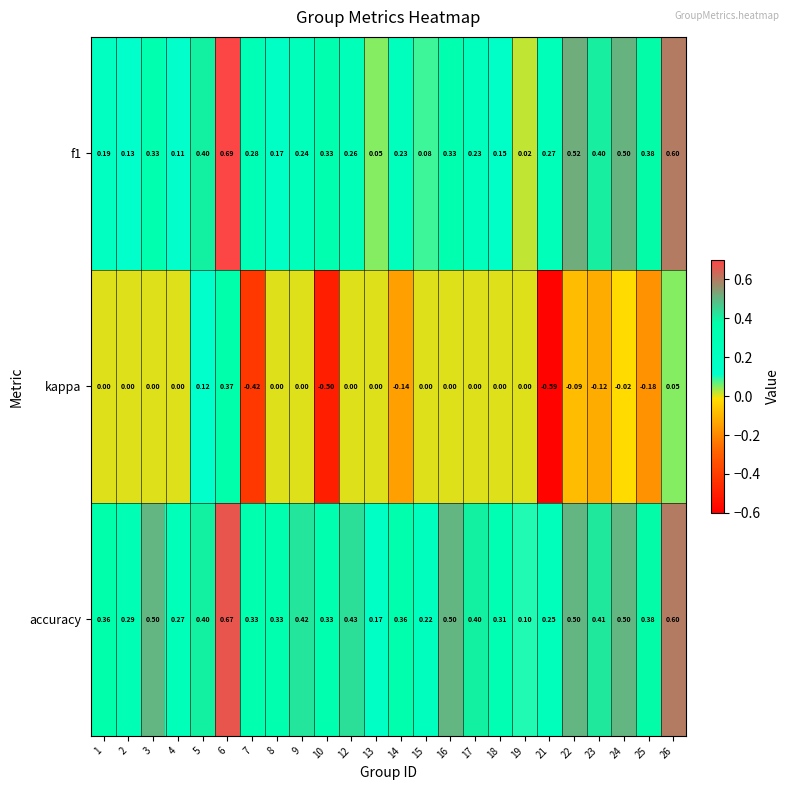

Which series changed the most between 6 and 9?

f1